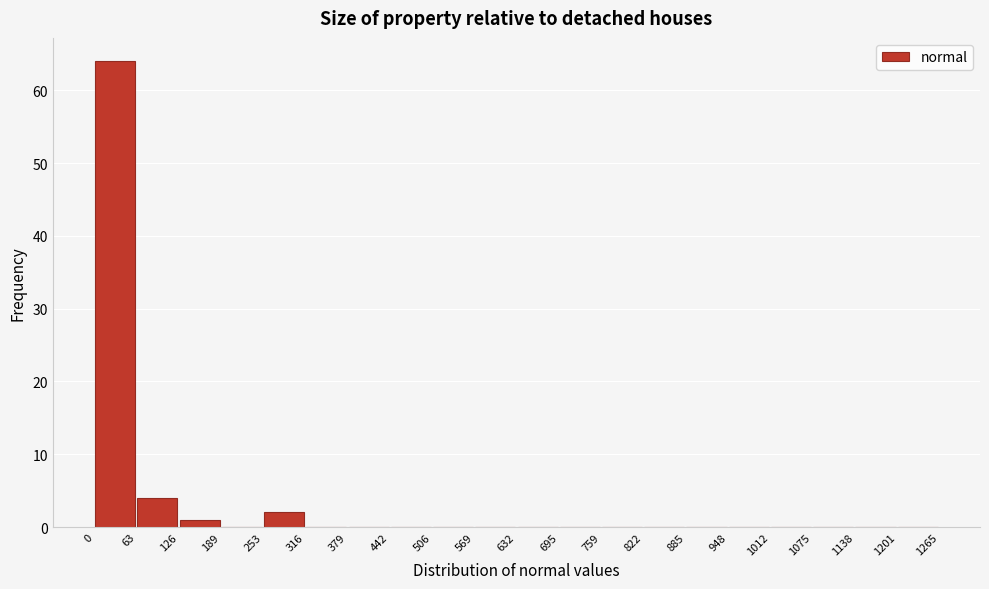

Over which range of the x-axis is the bar tallest?

0 to 63